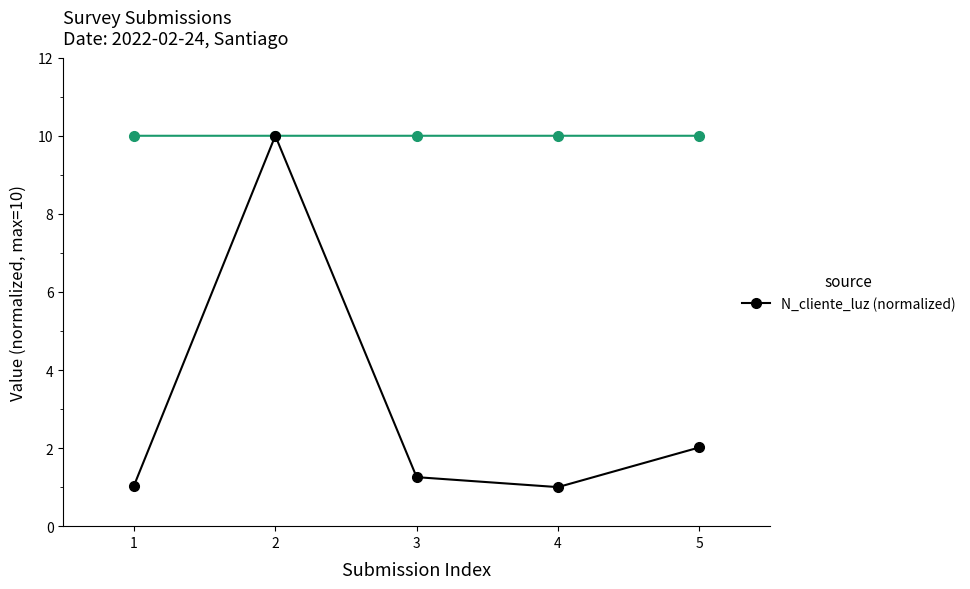

What is the difference between the second highest and second lowest values?

1.0